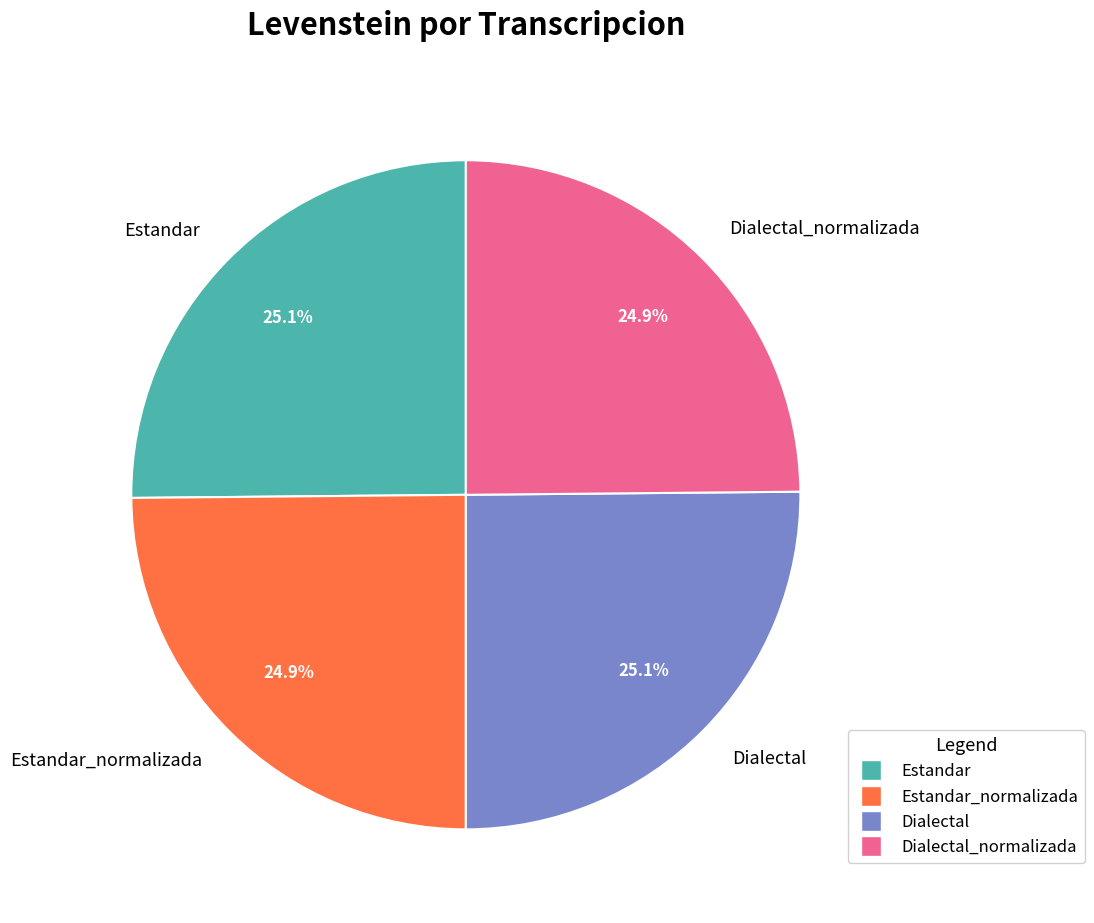

What percentage is the Estandar slice, to the nearest percent?

25%